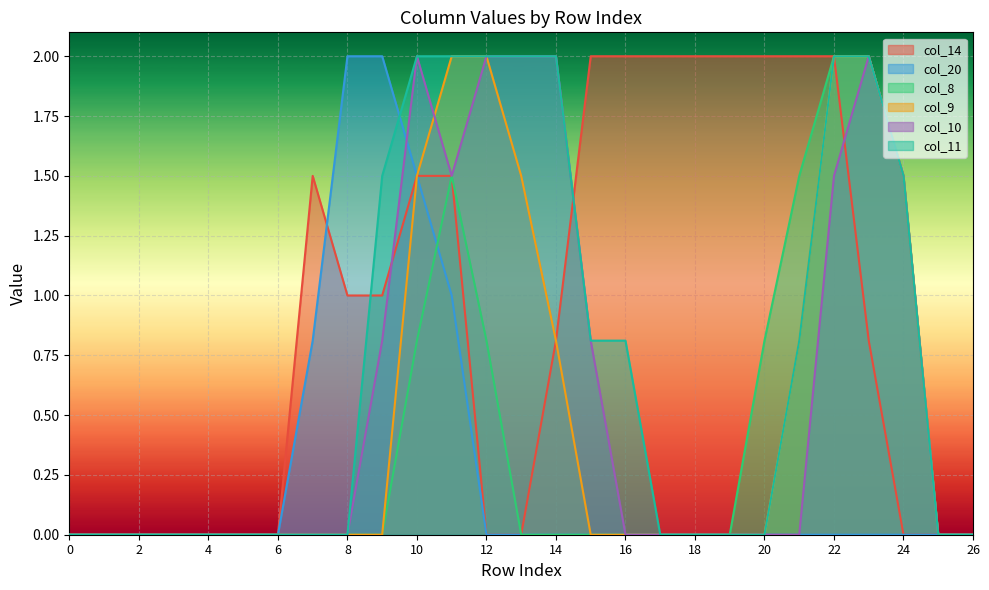

Count the number of categories in the chart.

27